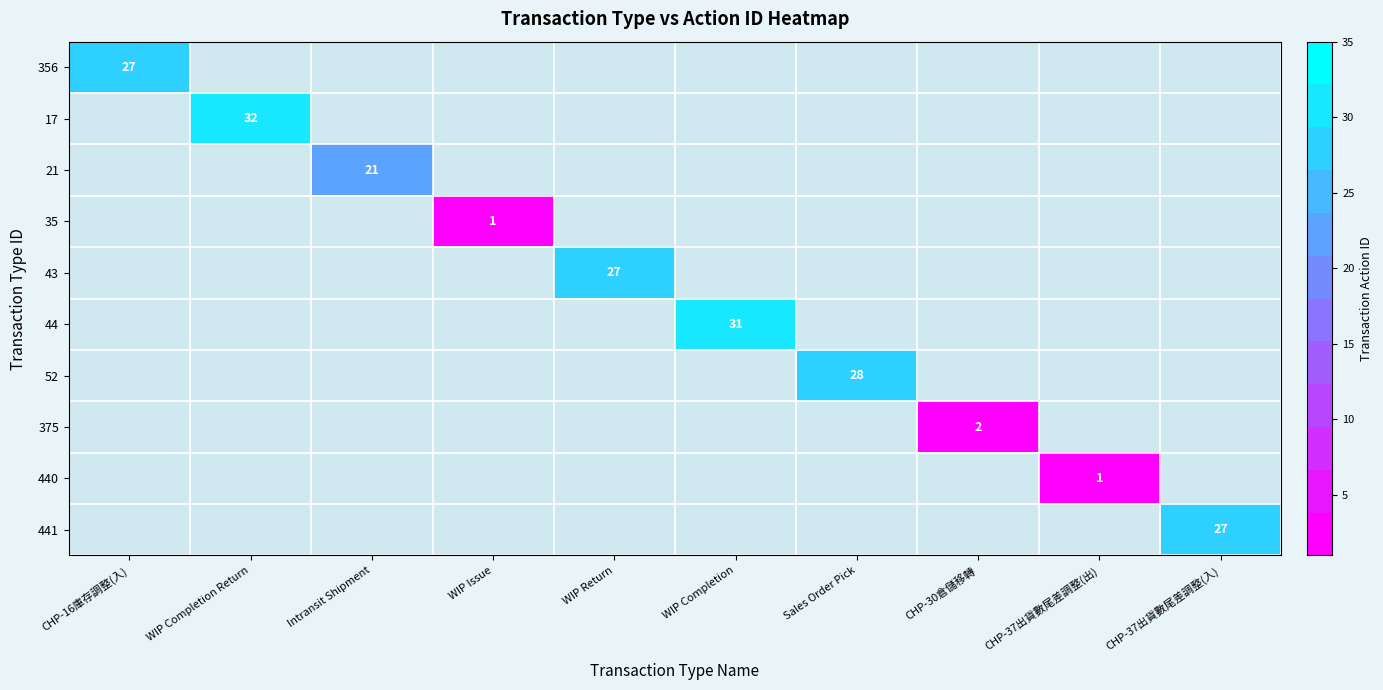

The 440 series shows 0.3 at CHP-37出貨數尾差調整(出). True or false?

False